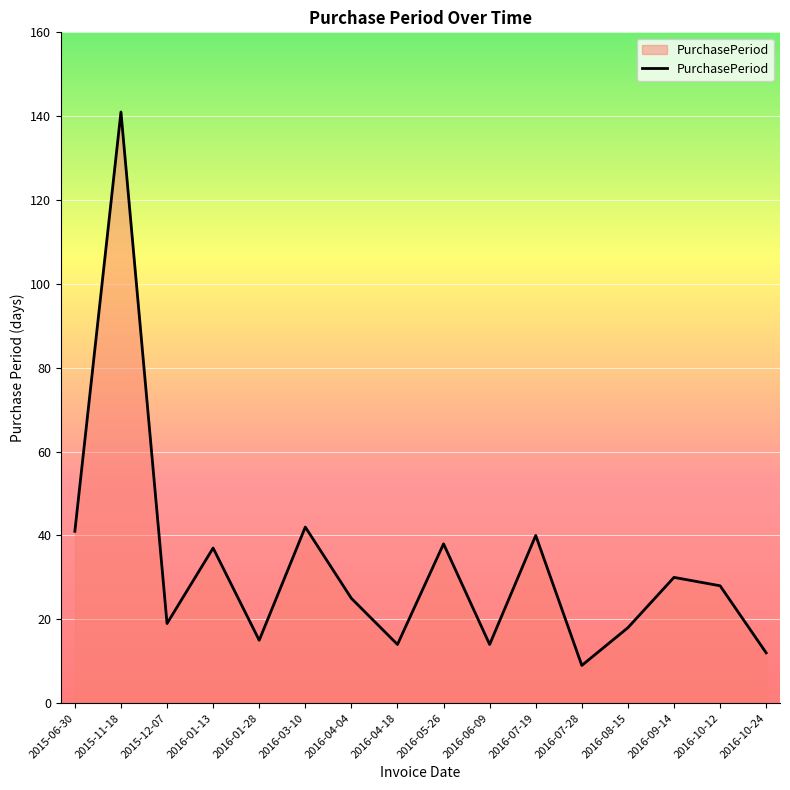

Where is the first local minimum?

2015-12-07